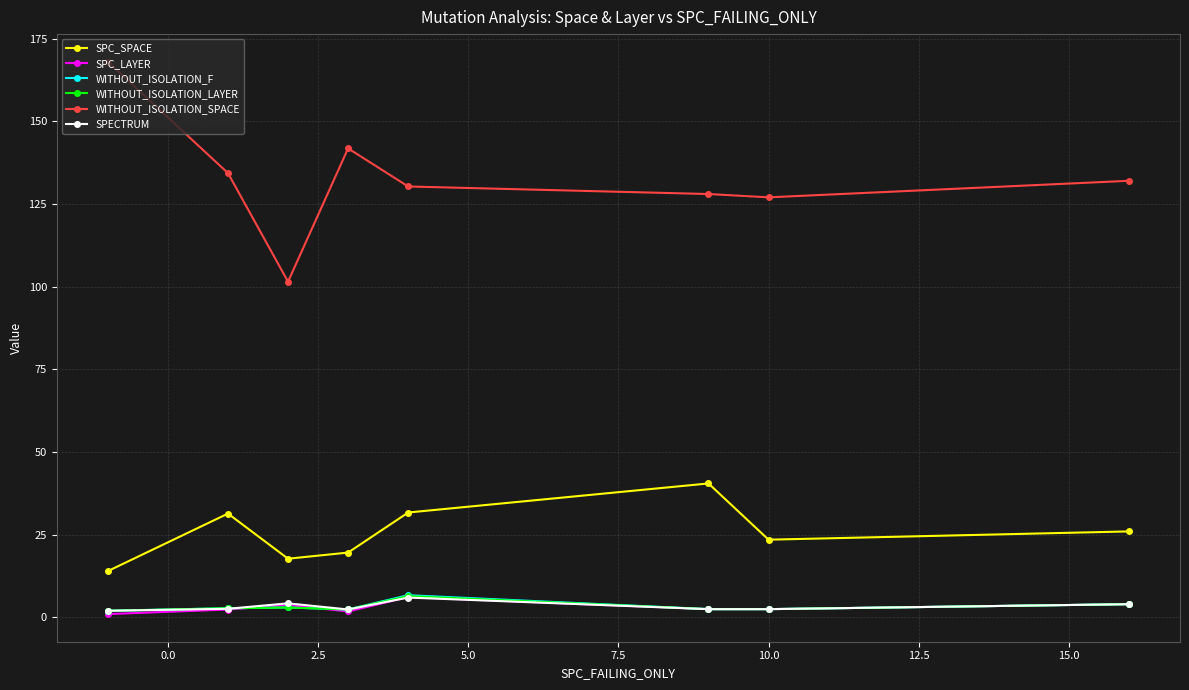

Which series has the largest total across all categories?

WITHOUT_ISOLATION_SPACE